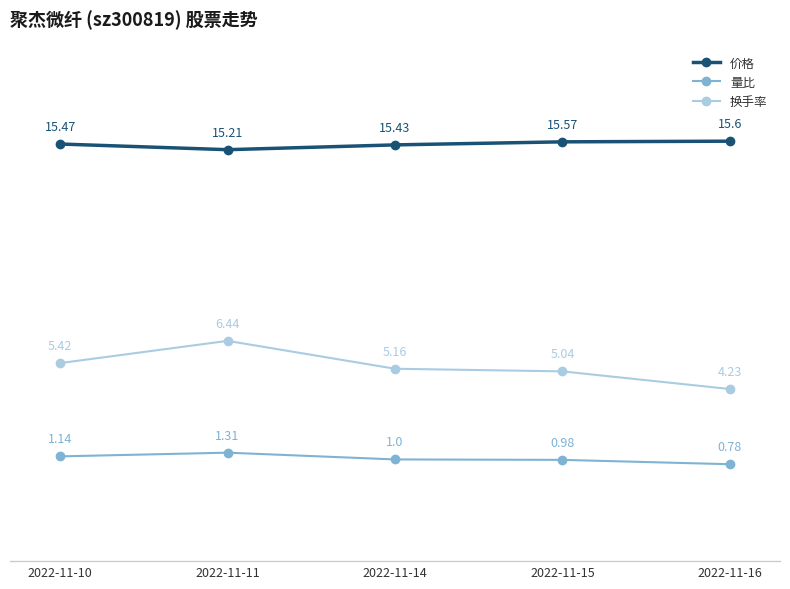

What is the sum of the 价格 values at 2022-11-14 and 2022-11-10?

30.9